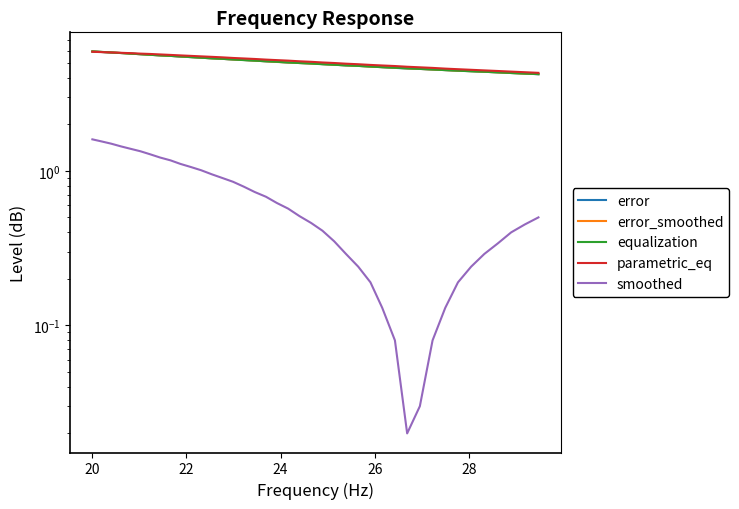

Which series has the largest total across all categories?

parametric_eq